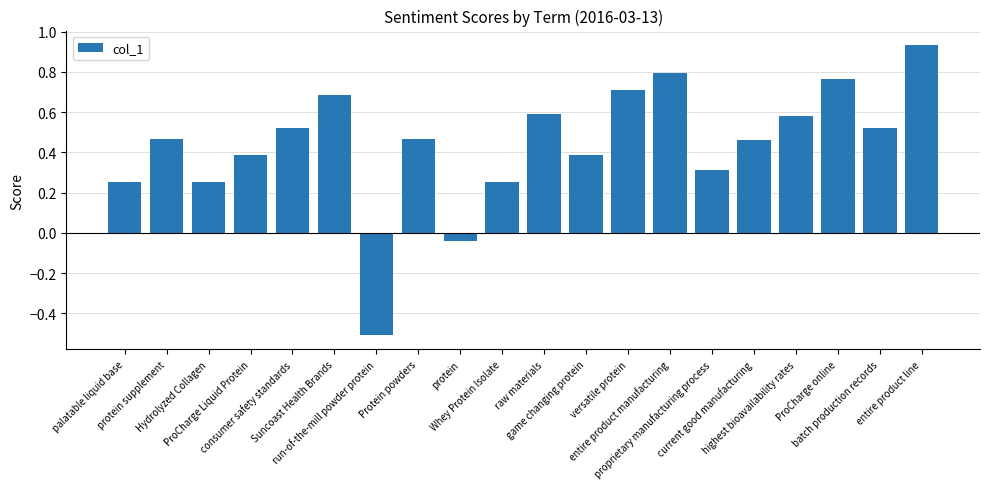

What is the value of the 6th bar from the left?

0.7